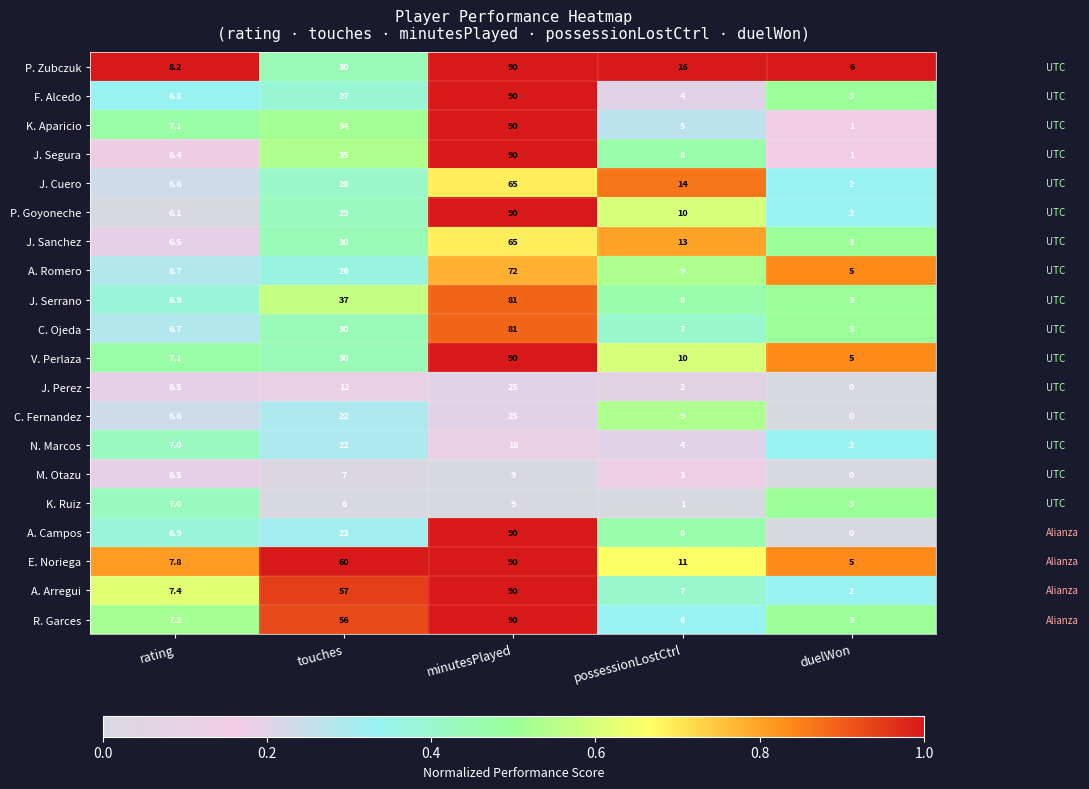

How many series are shown in this chart?

20